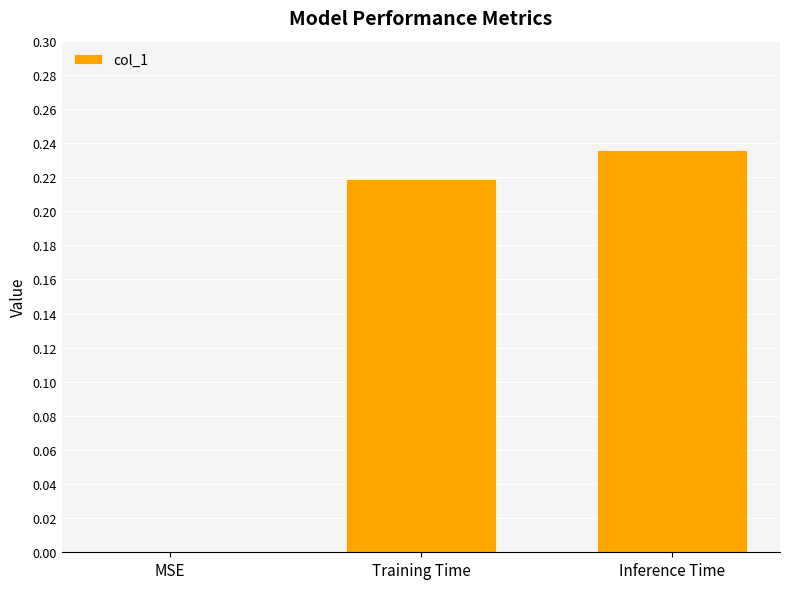

At which category does the chart reach its peak across all series?

Inference Time